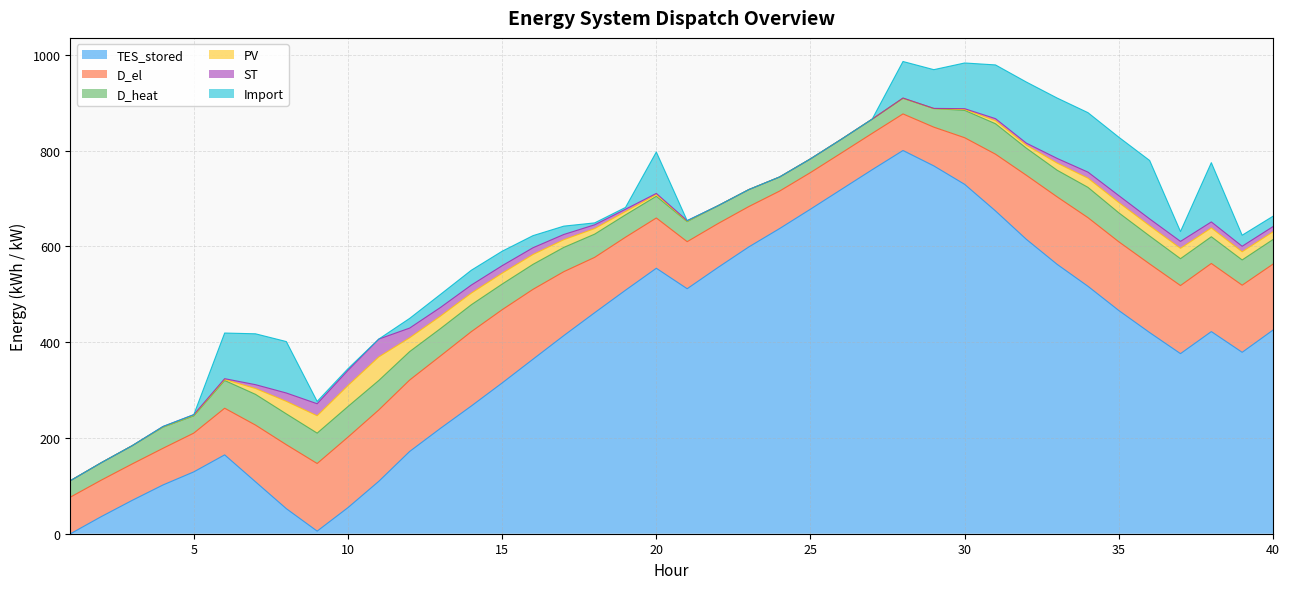

Which series has the largest total across all categories?

TES_stored